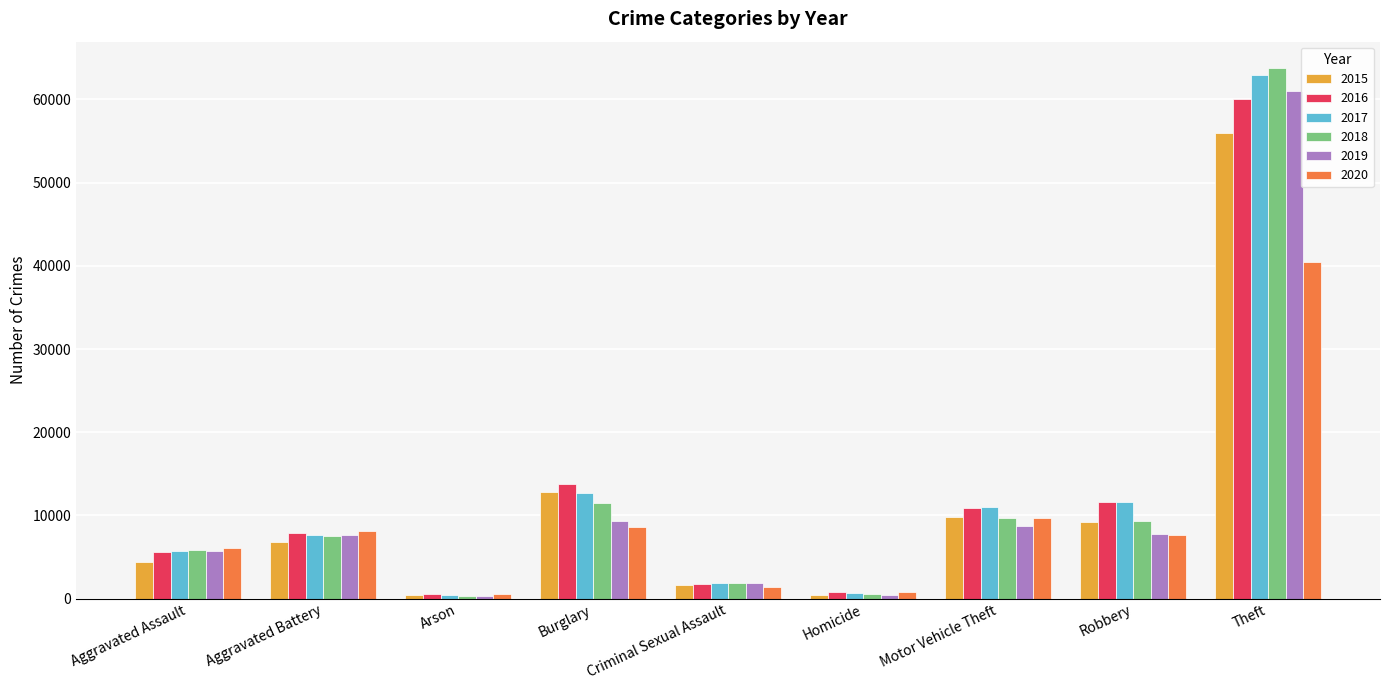

What is the average value of the 2019 series?

11429